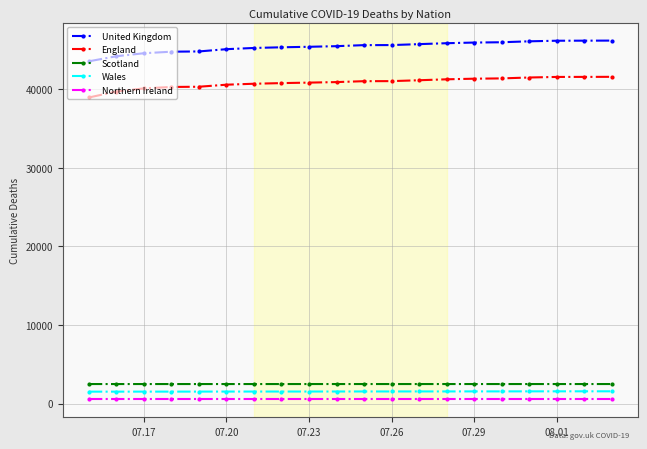

What is the greatest value displayed?

46210